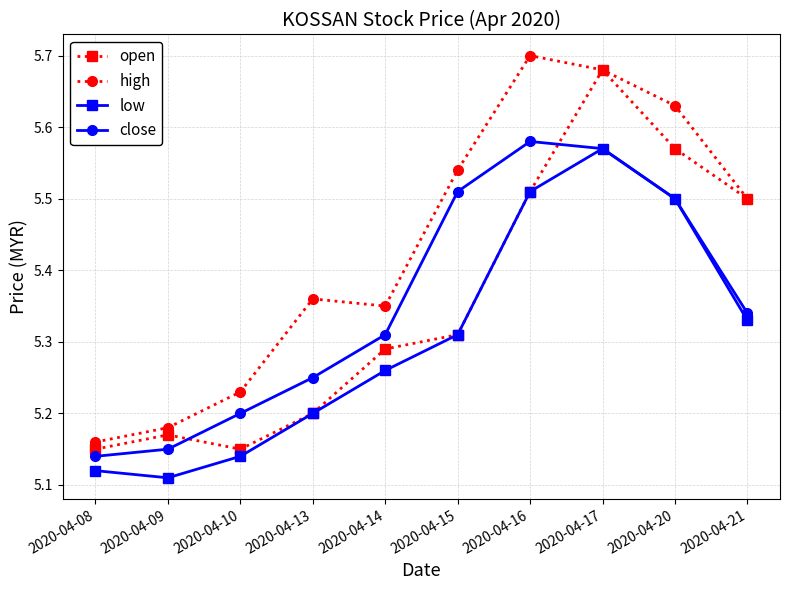

Rank the series by their maximum value, from lowest to highest.

low, close, open, high